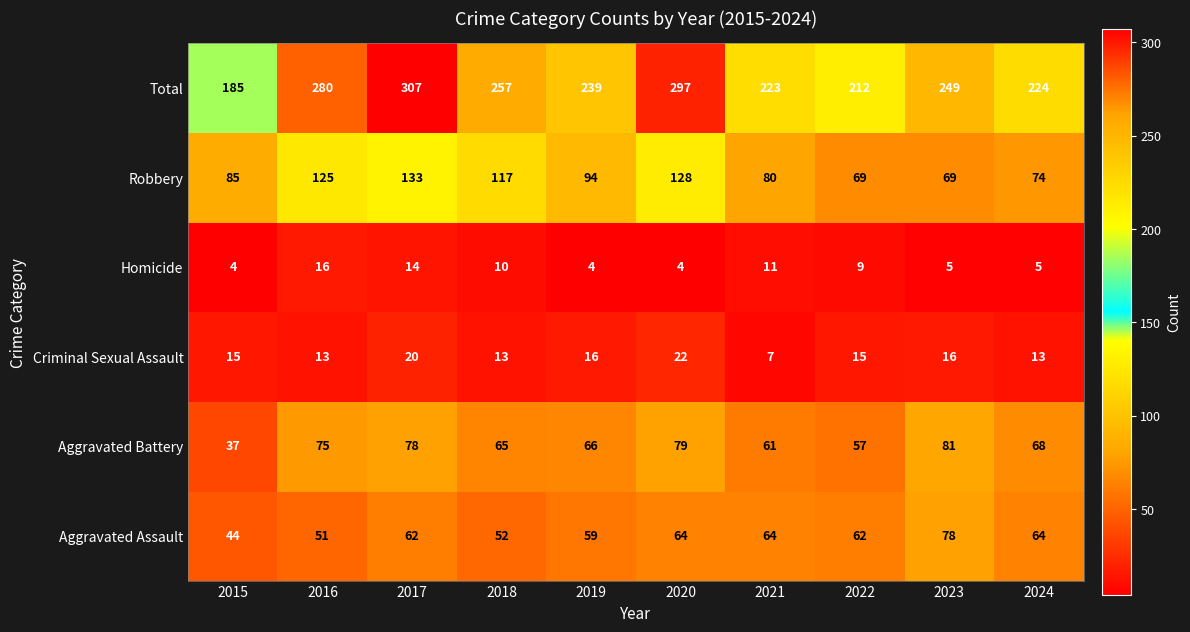

Which series has the largest total across all categories?

Total